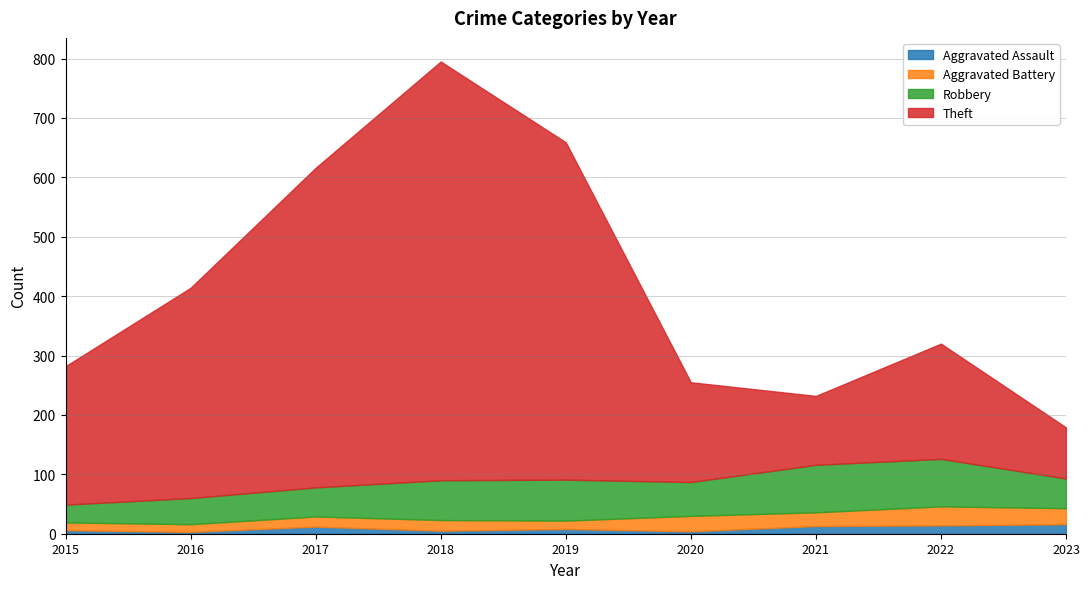

What is the value of the Robbery point at the 4th from the left?

67